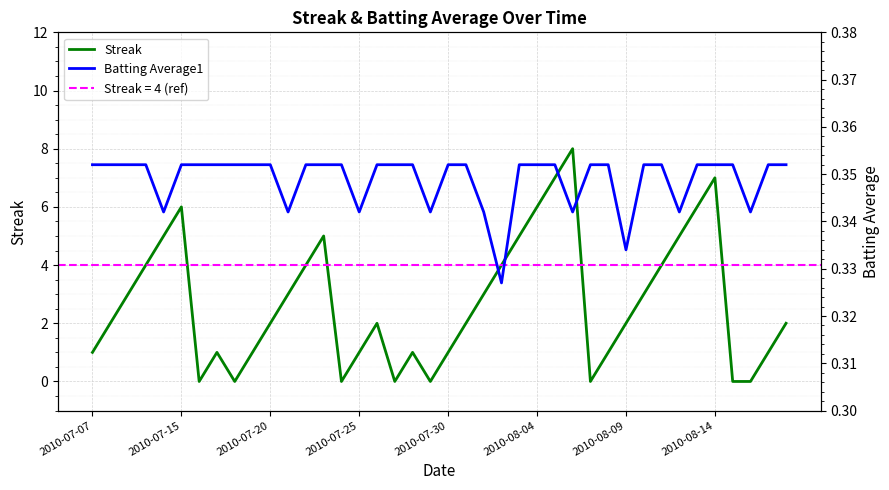

Which series has the largest range (max minus min)?

Streak